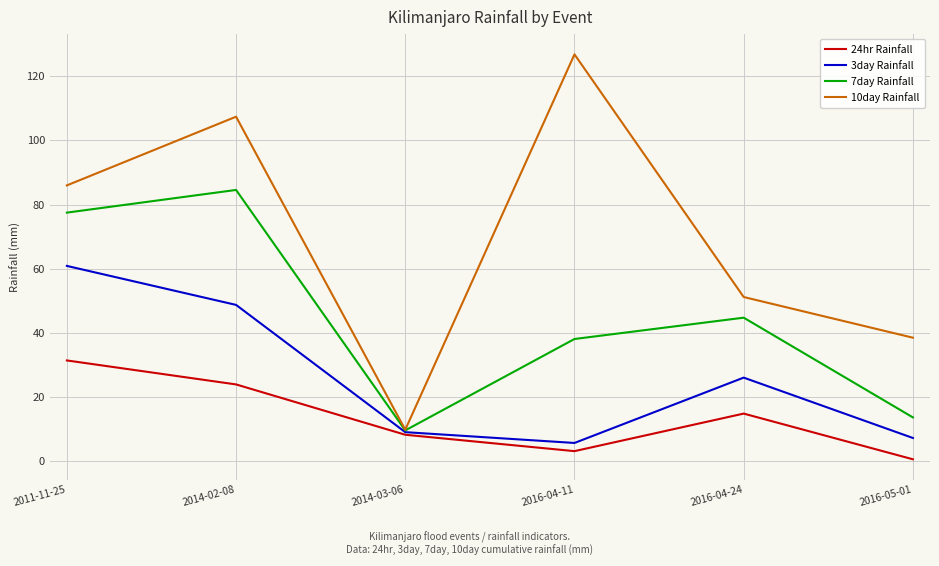

True or false: 24hr Rainfall has a value of 15.4 at 2011-11-25.

False